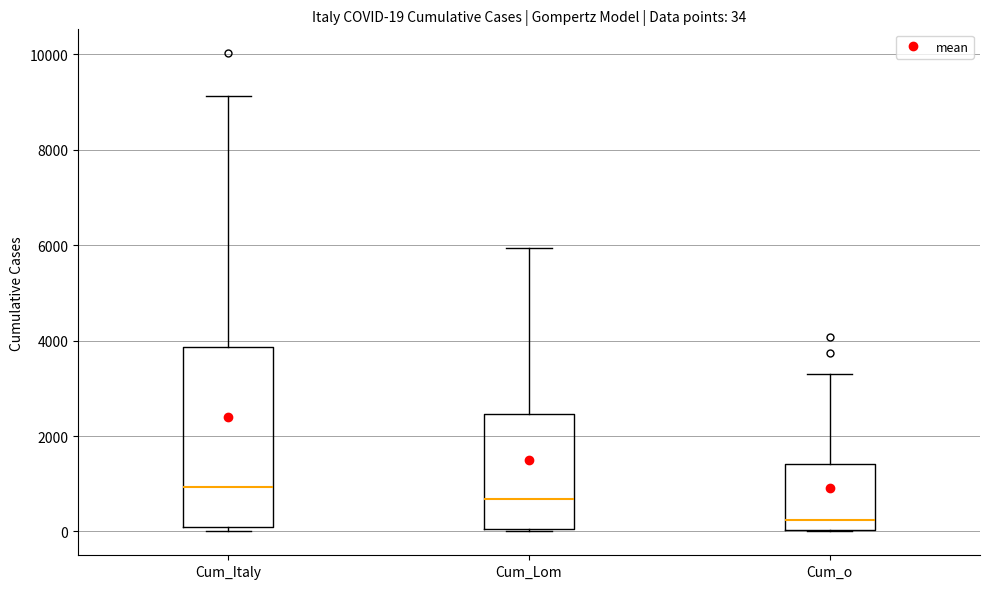

Comparing the boxes themselves (not the whiskers), which one is the tallest?

Cum_Italy